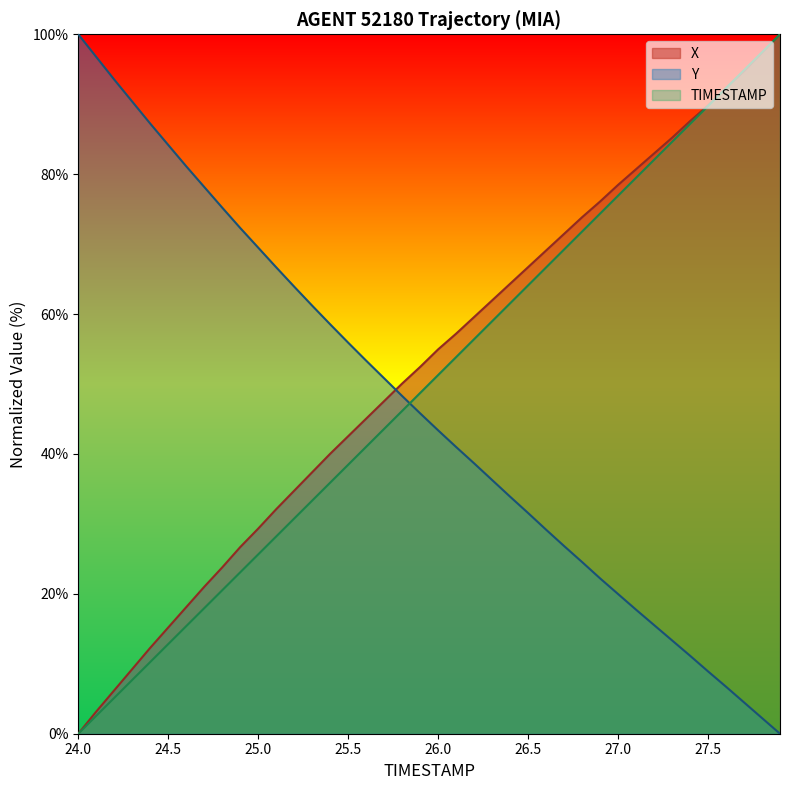

How many categories are shown in the chart?

40